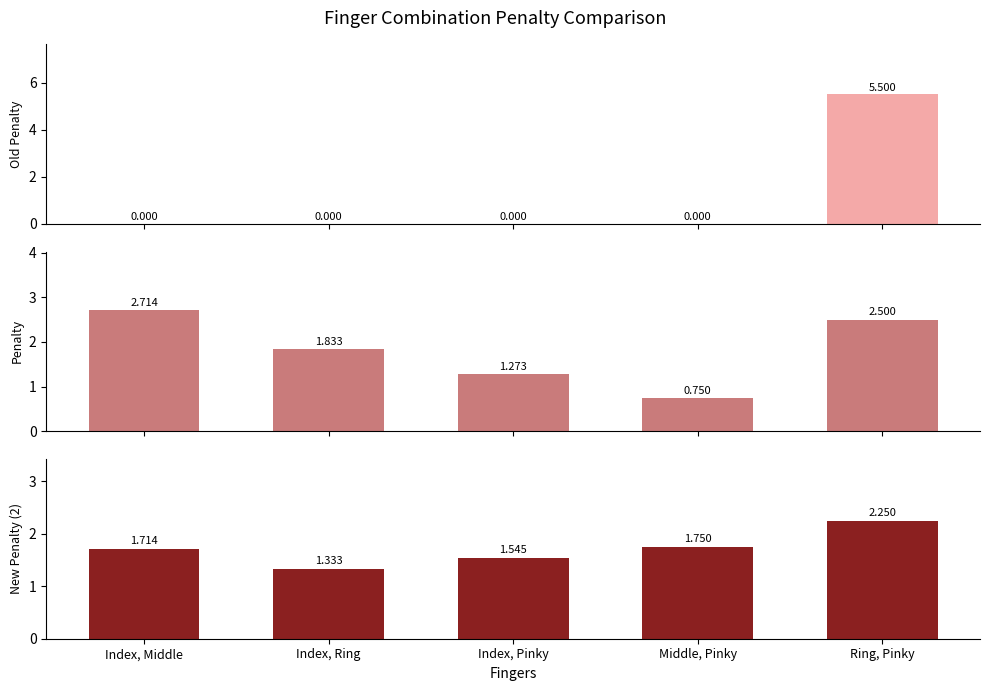

Reading left to right, transcribe all the data shown in this chart.

Old Penalty: Index, Middle=0.0	Index, Ring=0.0	Index, Pinky=0.0	Middle, Pinky=0.0	Ring, Pinky=5.5
Penalty: Index, Middle=2.7	Index, Ring=1.8	Index, Pinky=1.3	Middle, Pinky=0.8	Ring, Pinky=2.5
New Penalty (2): Index, Middle=1.7	Index, Ring=1.3	Index, Pinky=1.5	Middle, Pinky=1.8	Ring, Pinky=2.2